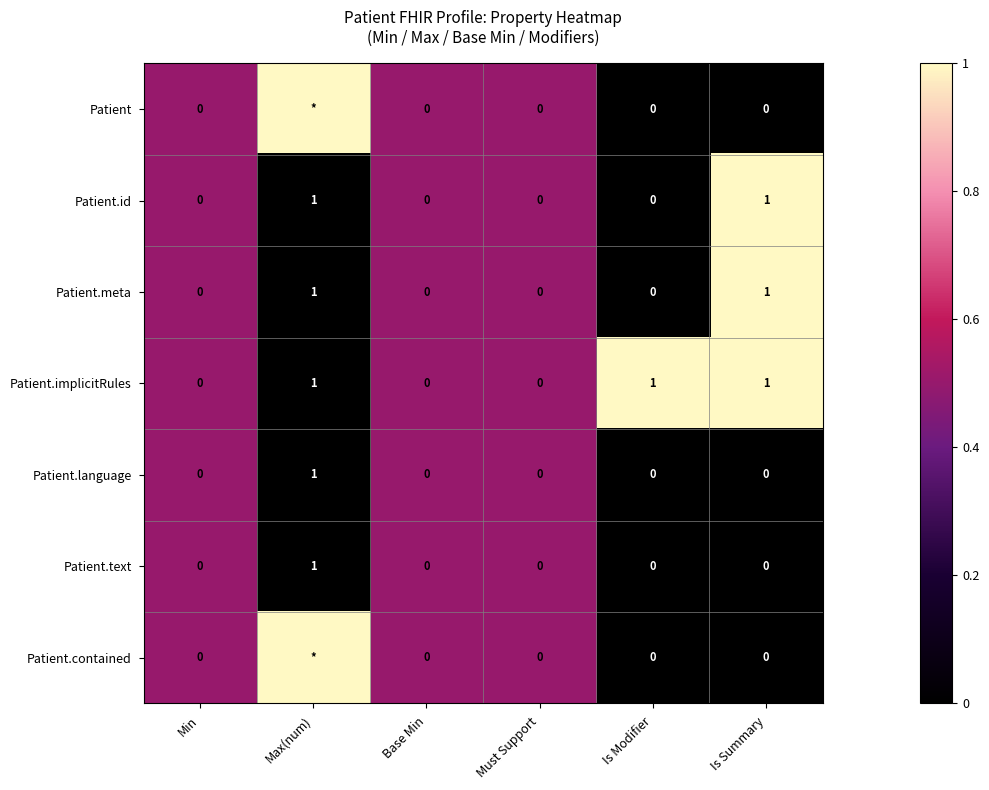

The value of Patient.meta at Base Min is 0. True or false?

True